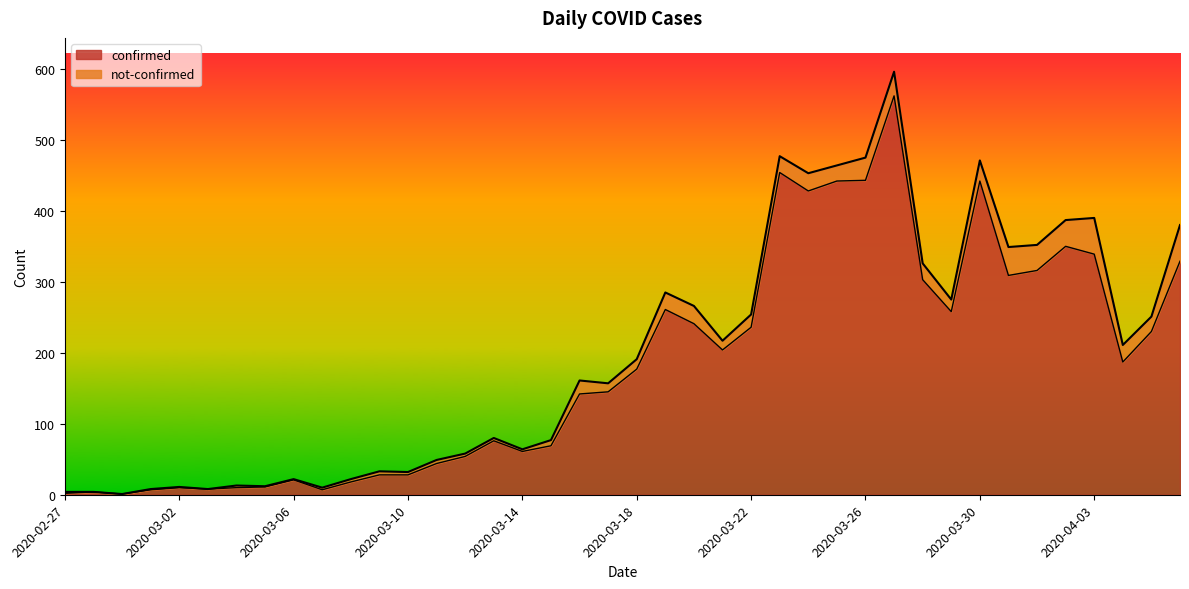

Count the number of values greater than 177.

19